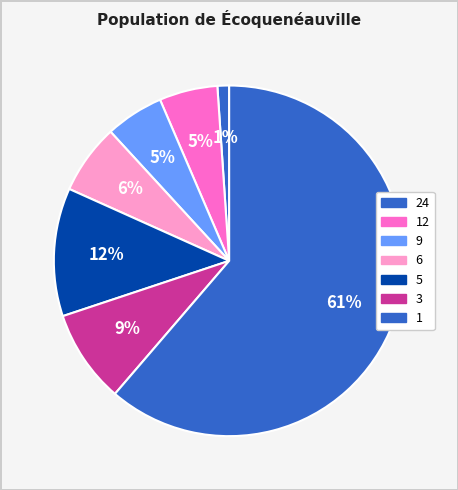

How many segments does this pie chart have?

7